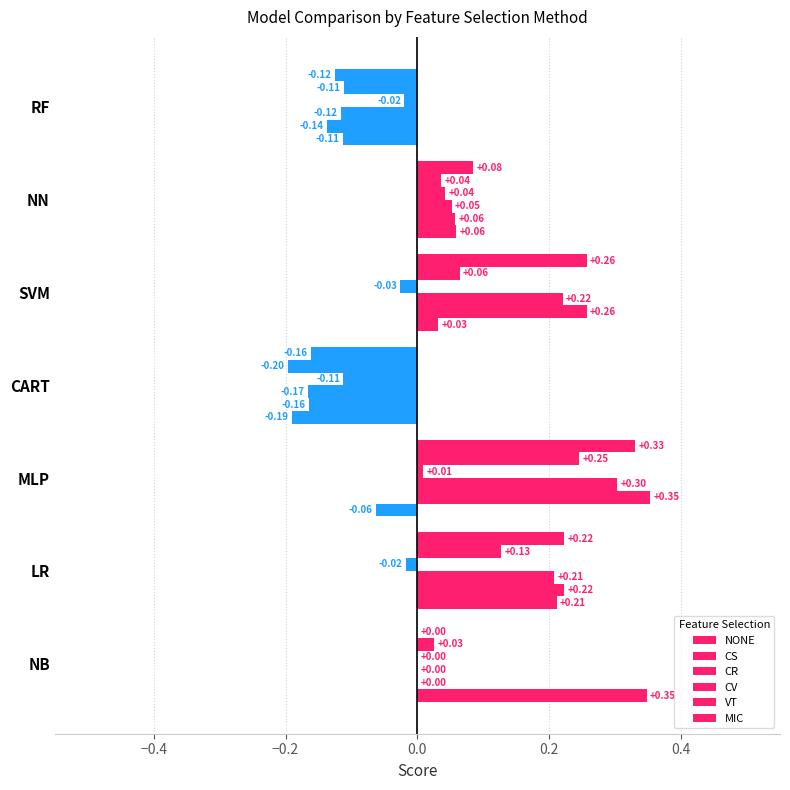

Which series has the largest range (max minus min)?

NONE